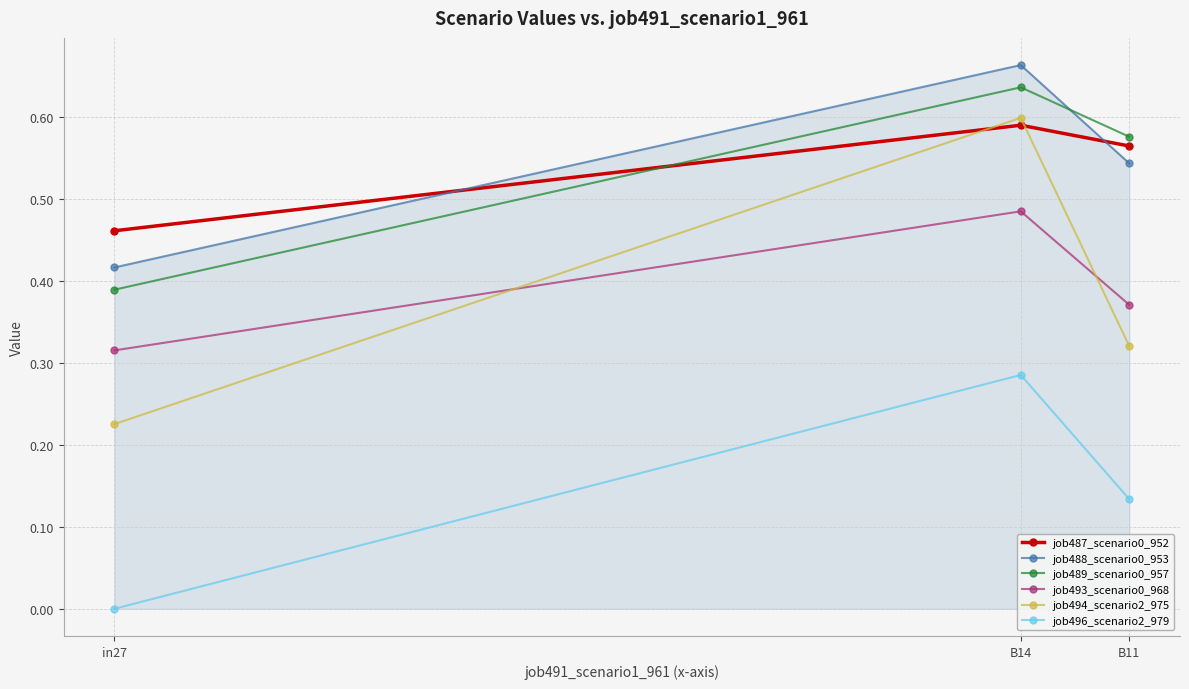

Which category has the highest value in the job493_scenario0_968 series?

B14